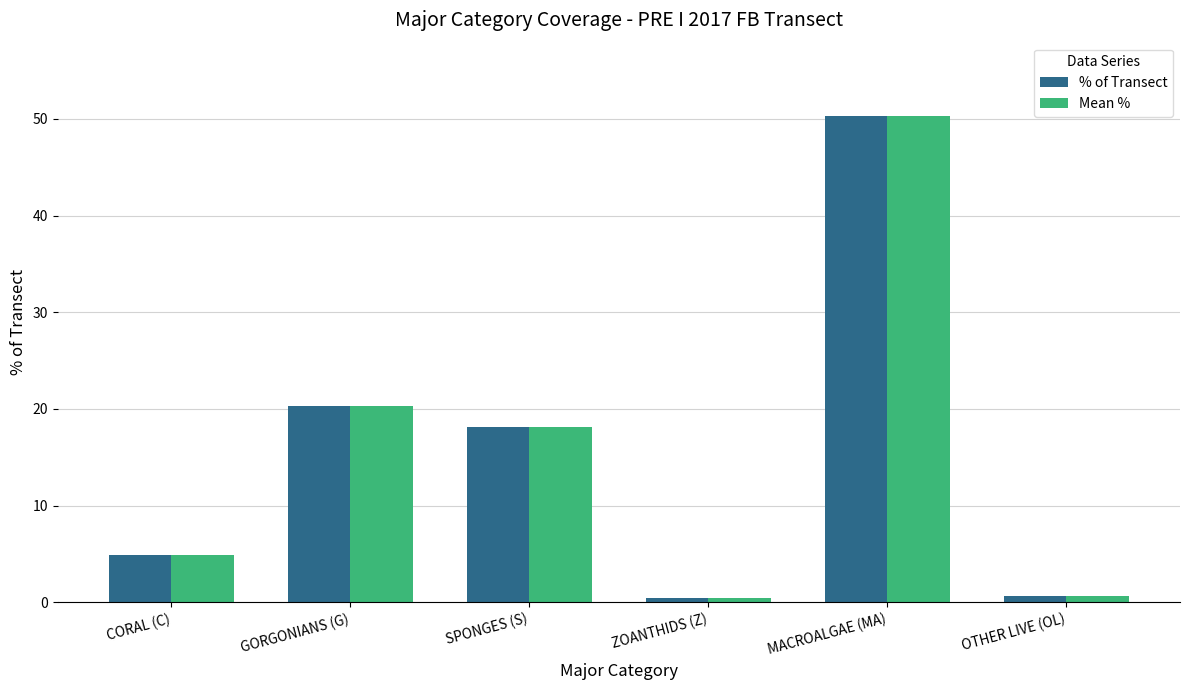

What is the highest value of the Mean % series?

50.3